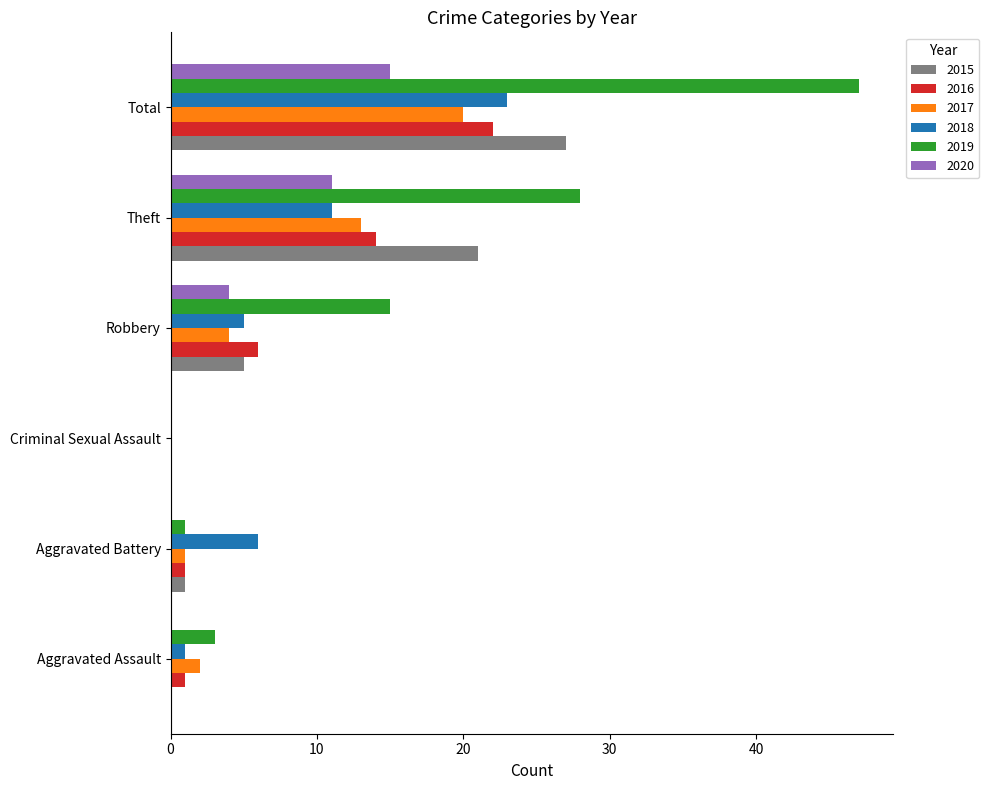

What value does the 2018 series have at Aggravated Battery?

6